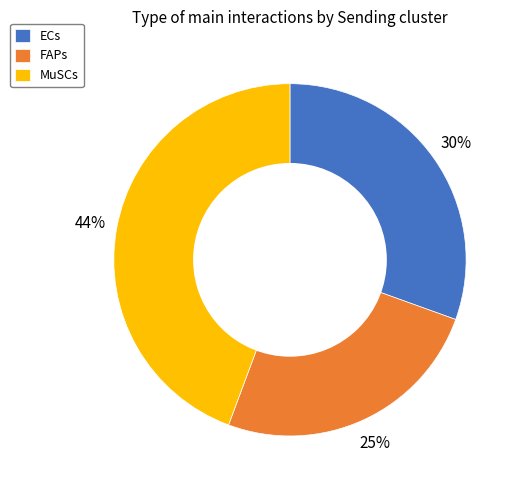

Which slice is the smallest?

FAPs